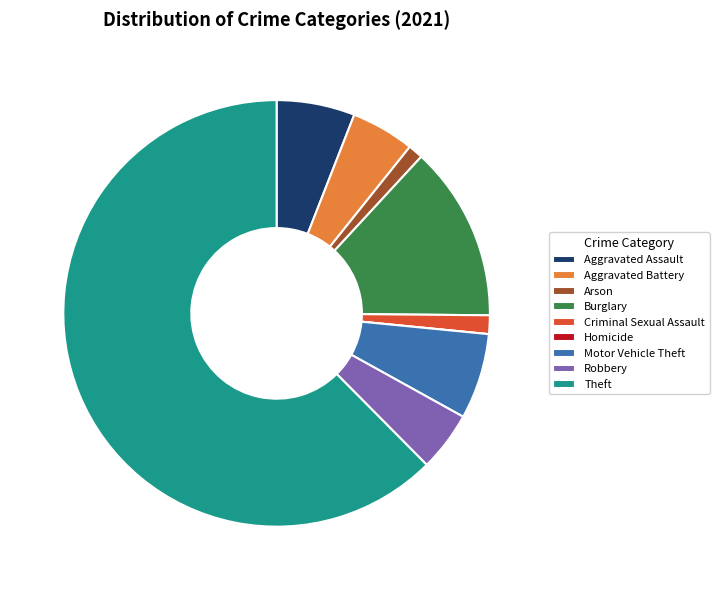

True or false: Aggravated Battery accounts for 20% of the total.

False